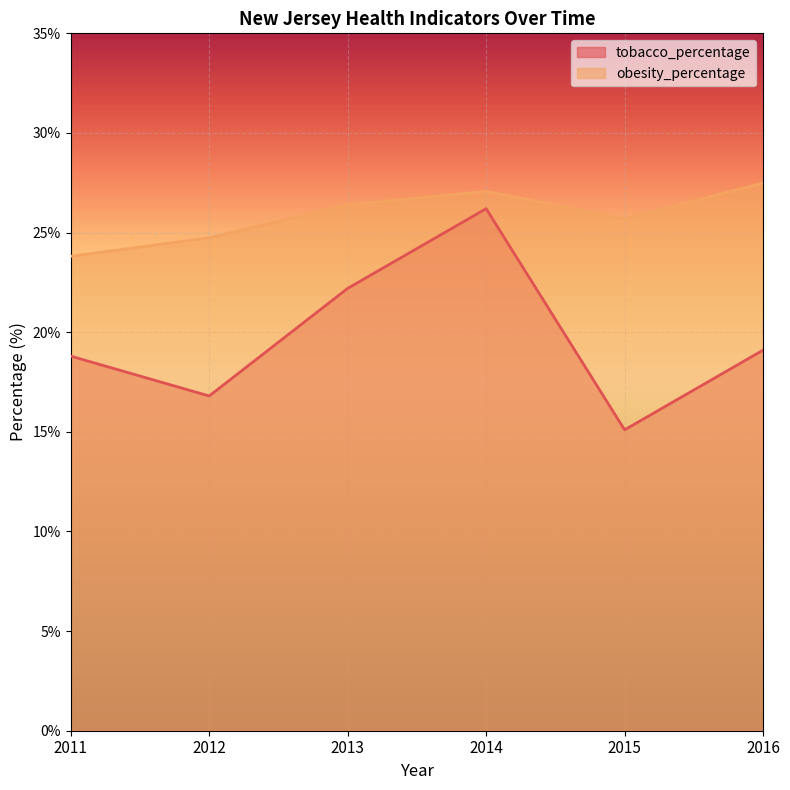

How many interior local peaks does the obesity_percentage series have?

1